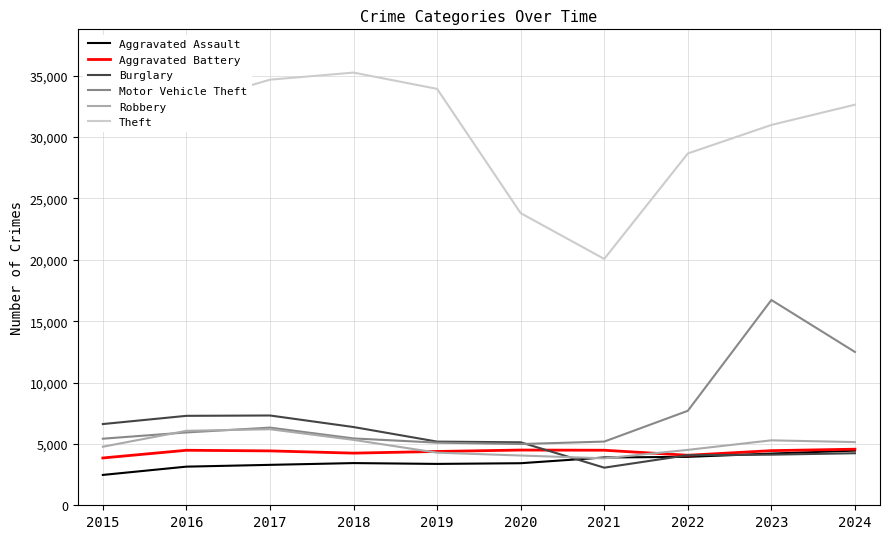

At which category is the sum across all series the highest?

2023